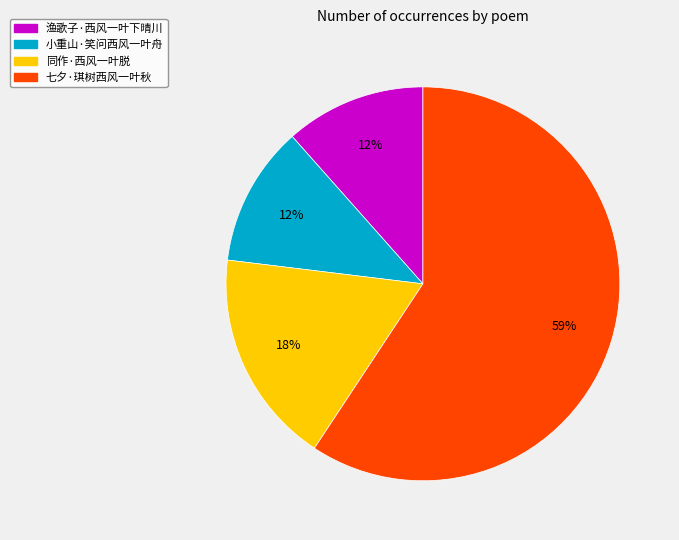

Which category accounts for the majority?

七夕·琪树西风一叶秋